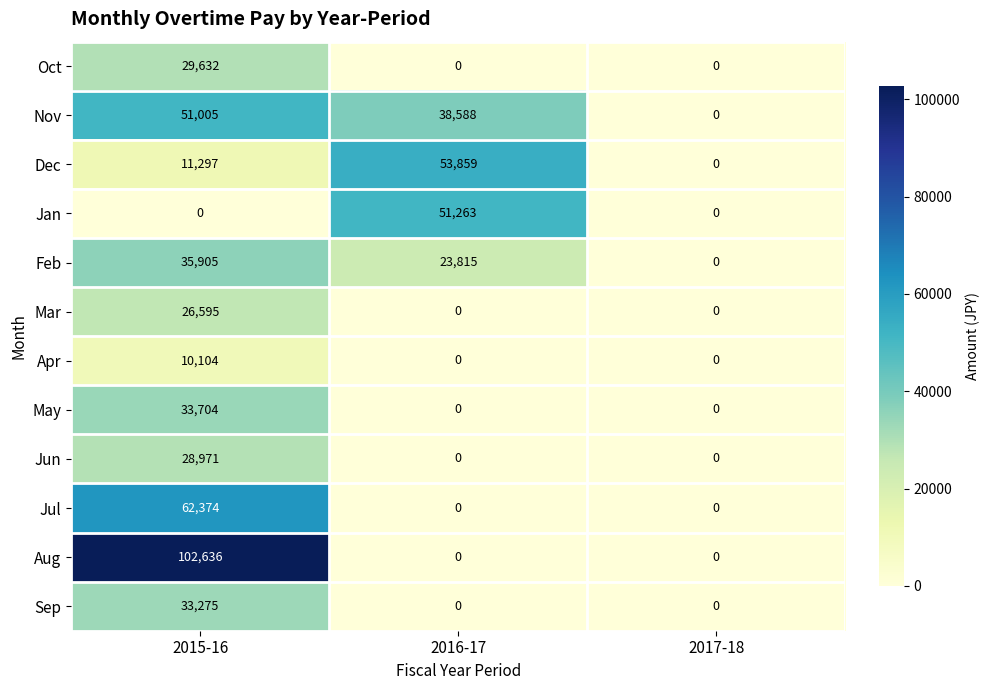

At how many categories does at least one series exceed 92919?

1